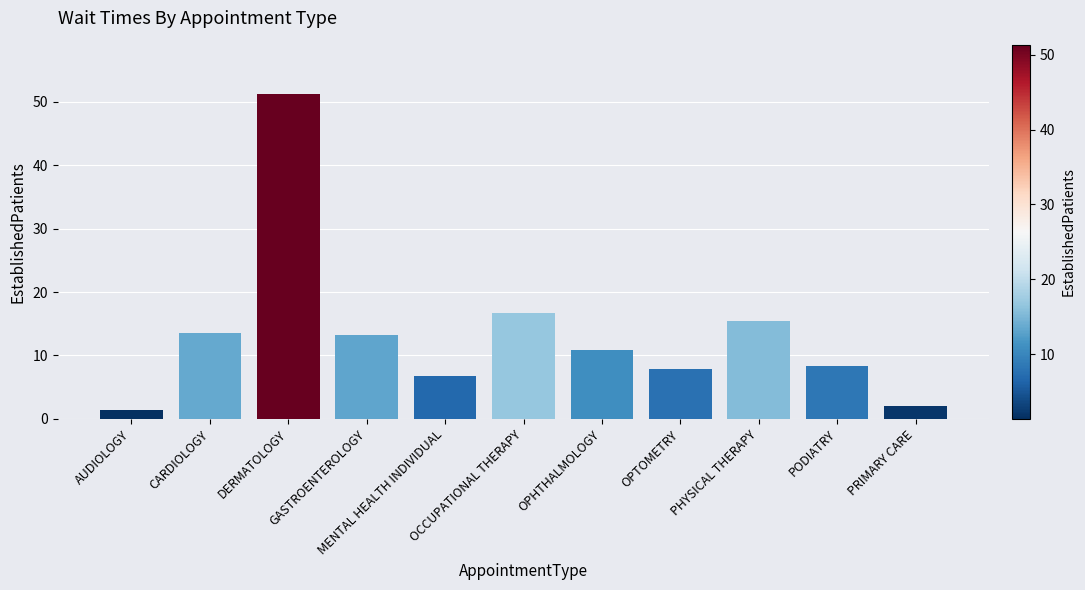

What is the label of the 9th bar from the right?

DERMATOLOGY